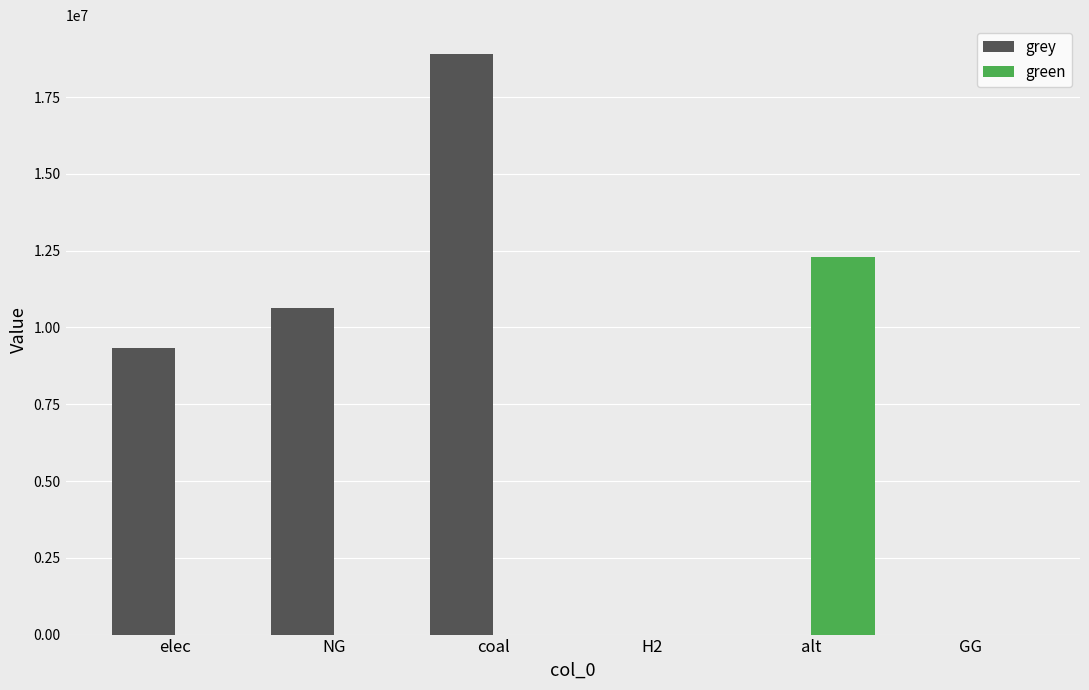

Count the number of data series in this chart.

2